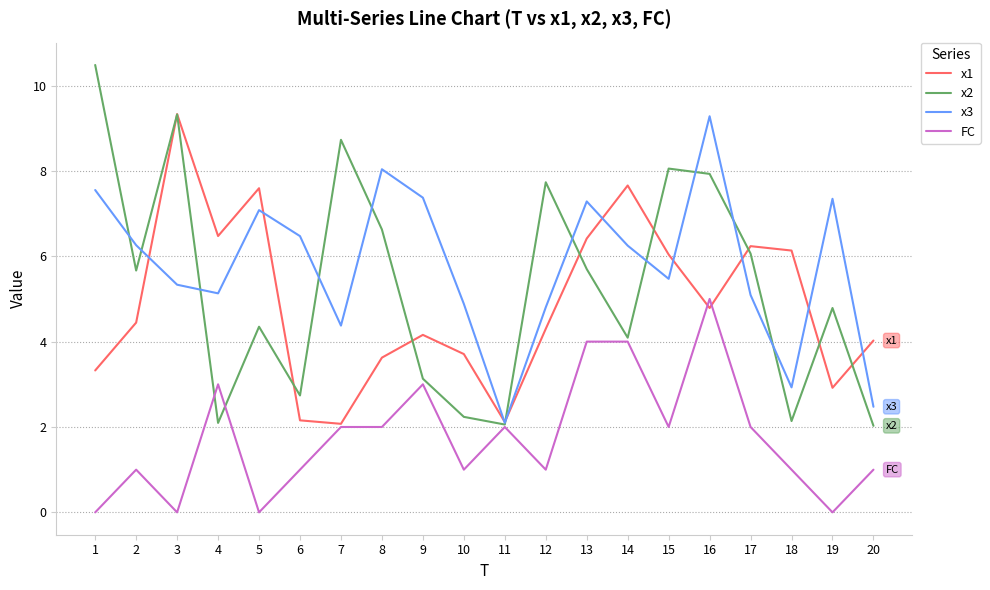

Rank the series at 2 from highest to lowest value.

x3, x2, x1, FC